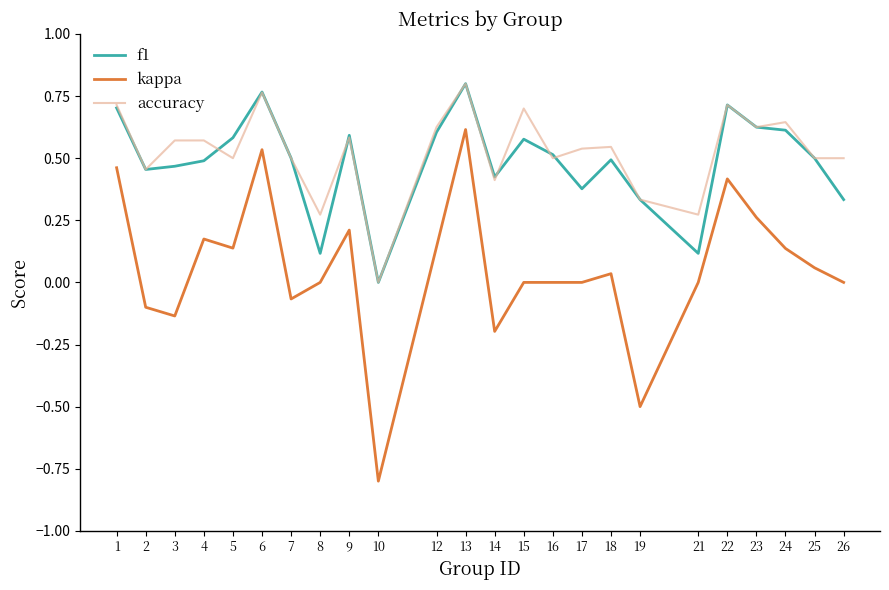

Which category has the lowest value across all series?

10